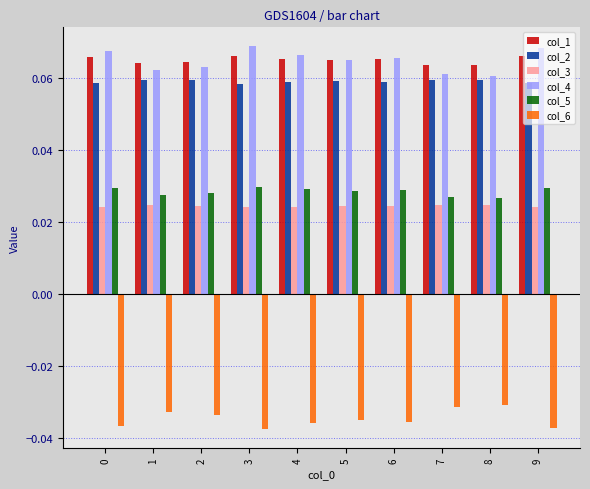

Is the value of col_5 at 5 greater than the value of col_6 at 1?

Yes